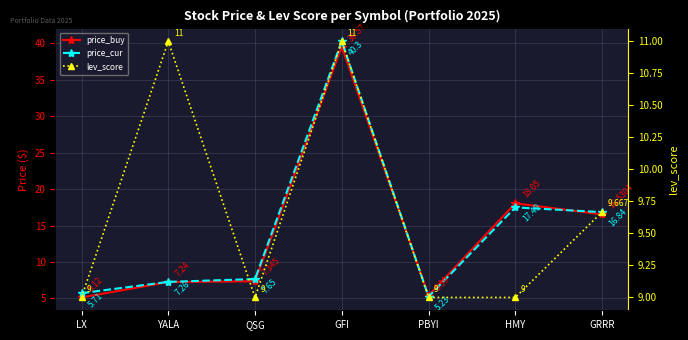

Count the number of data series in this chart.

3